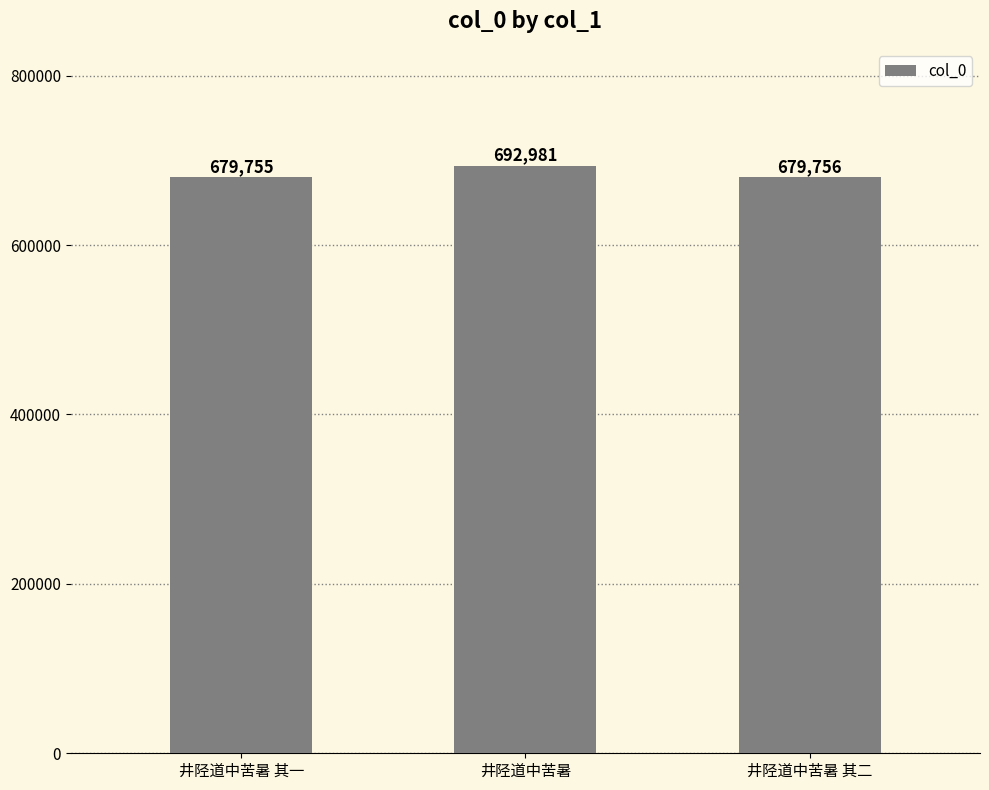

Reading left to right, extract all data points from this chart.

679755	692981	679756